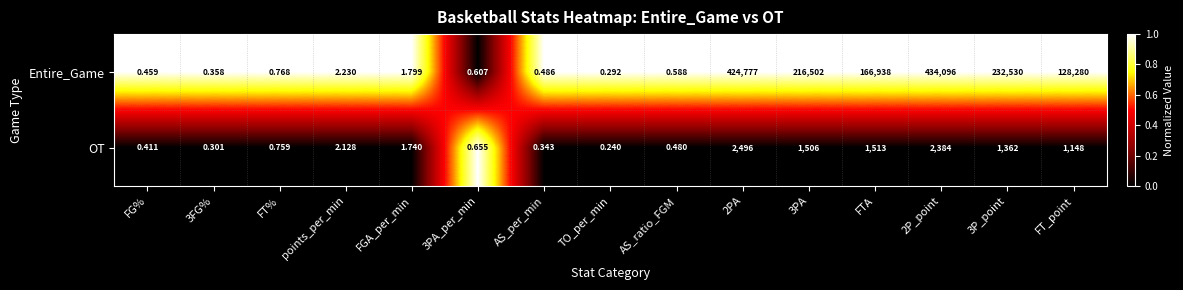

Which series has the largest range (max minus min)?

Entire_Game